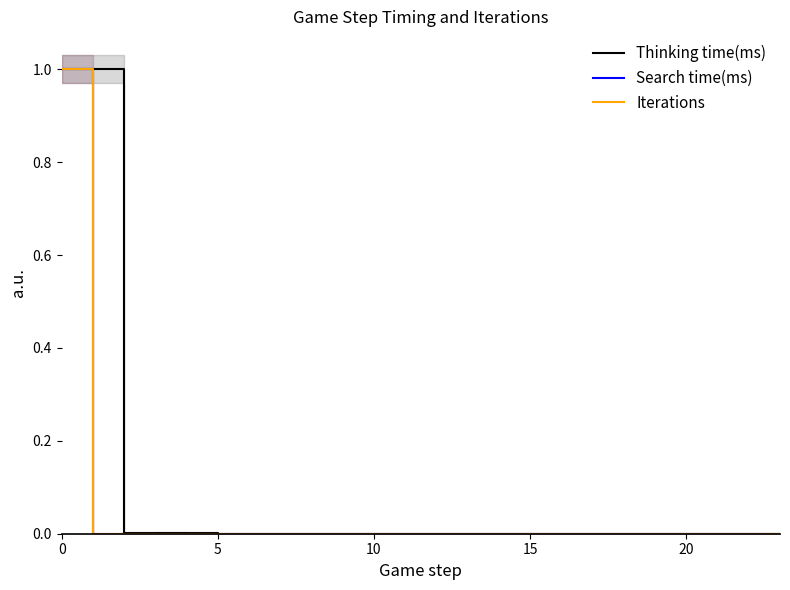

How many data points does each series have?

24